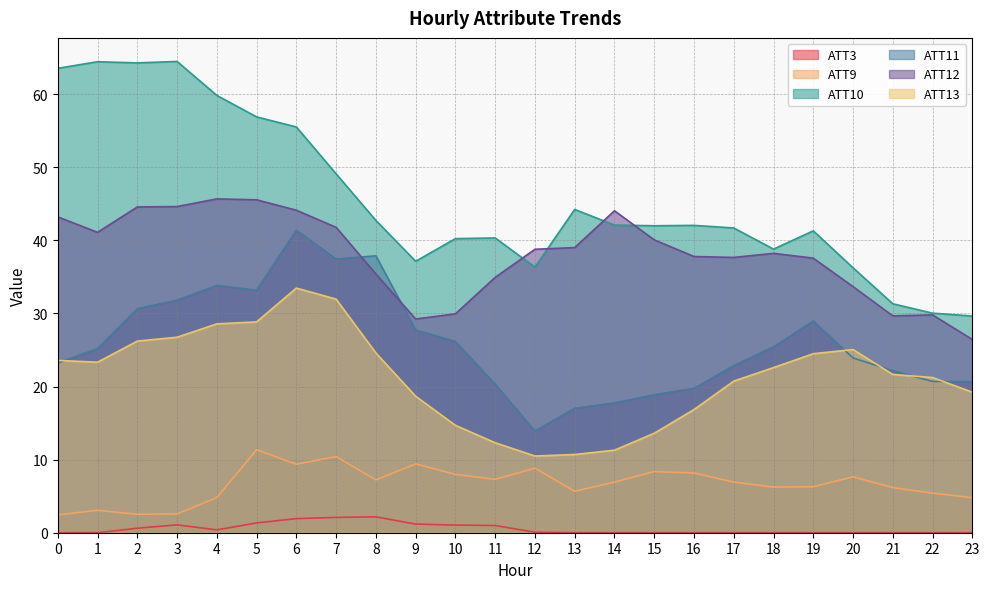

What is the difference between the maximum and minimum values in the ATT3 series?

2.2